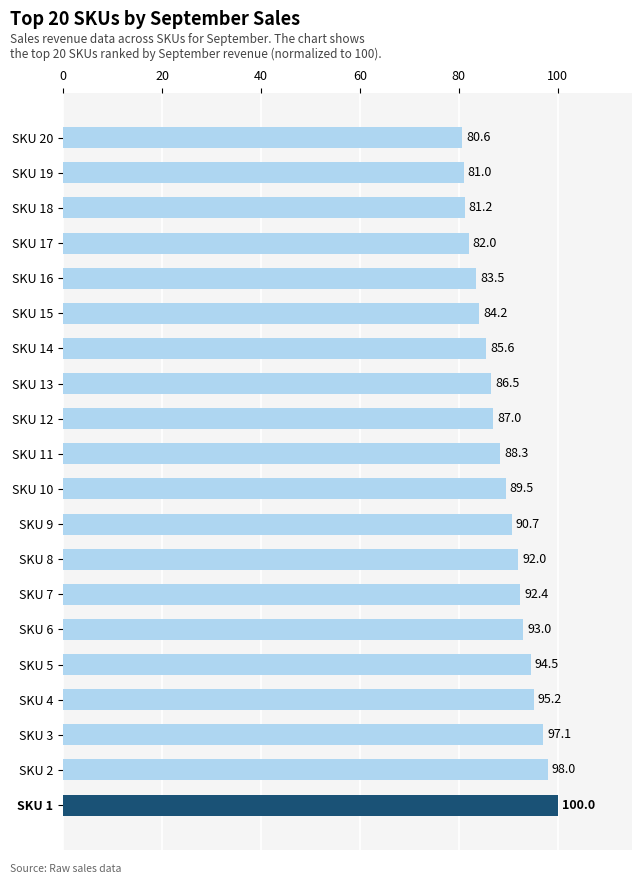

What is the value of the 13th bar from the top?

92.0